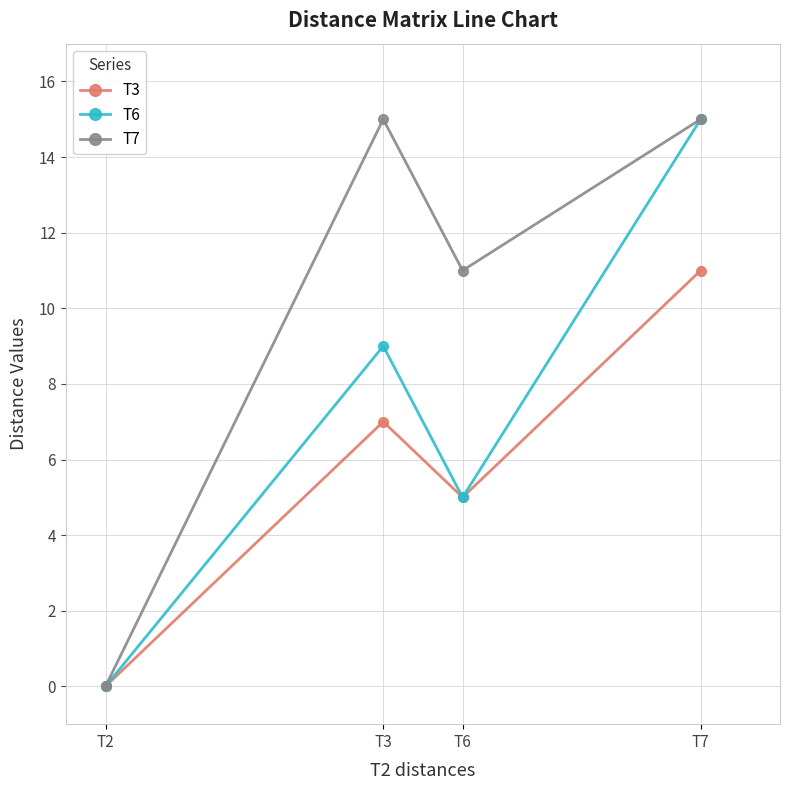

Is it true that T6 equals 9 at T6?

False